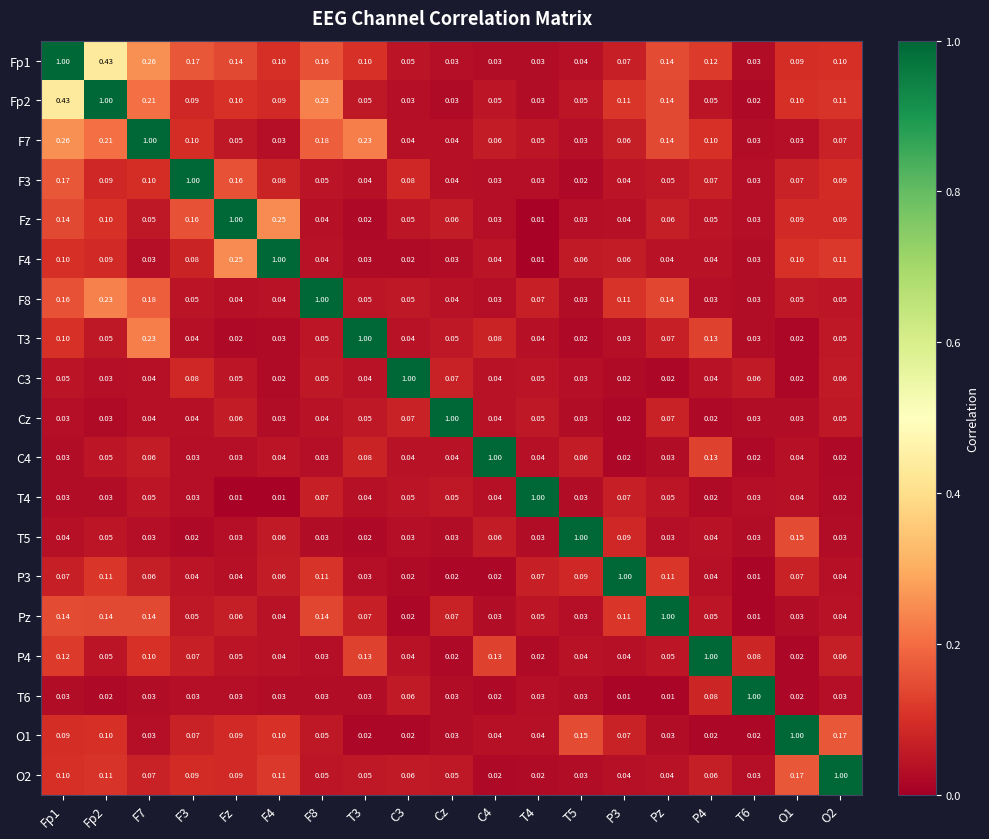

At which label does Fz reach its peak?

Fz